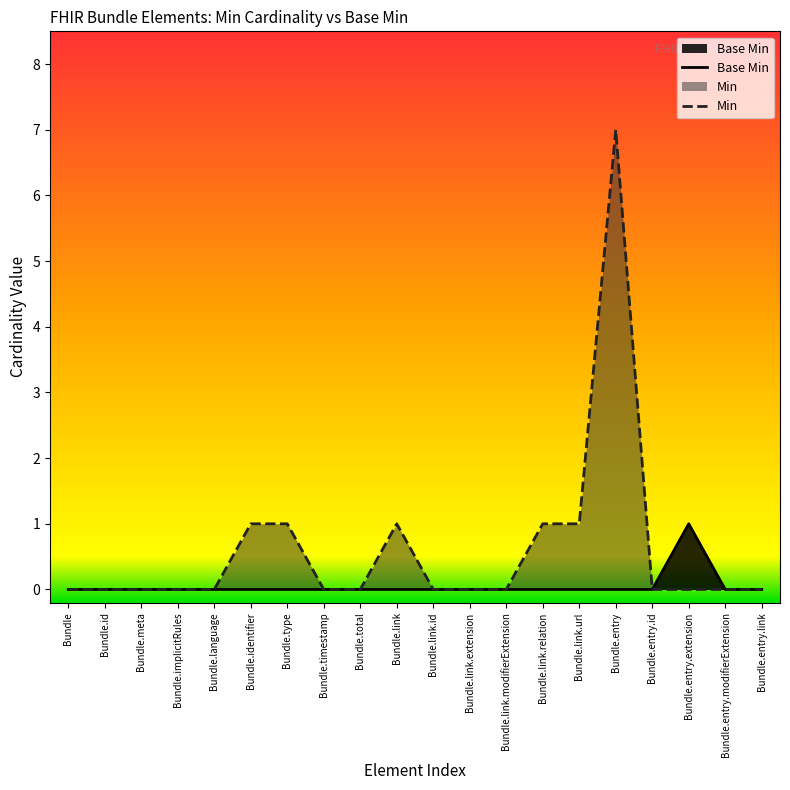

Count the number of categories in the chart.

20